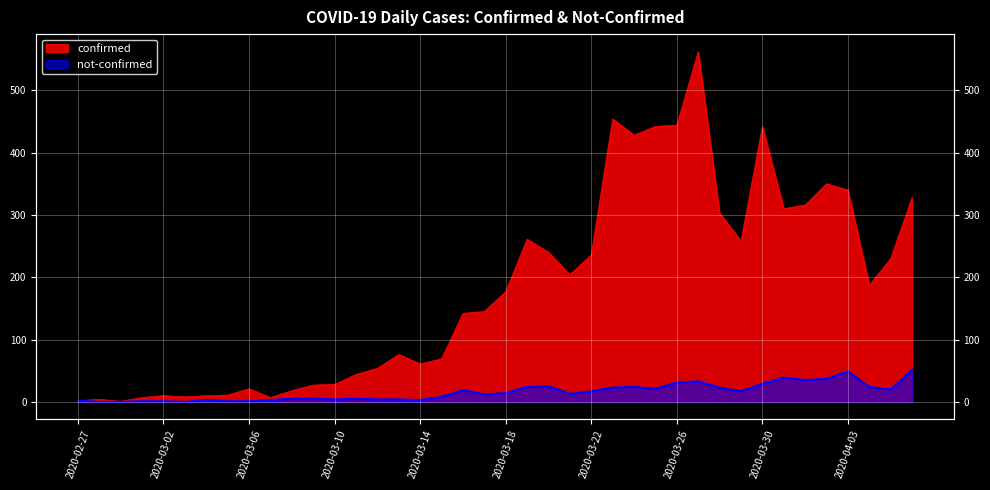

How many interior local peaks does the not-confirmed series have?

8